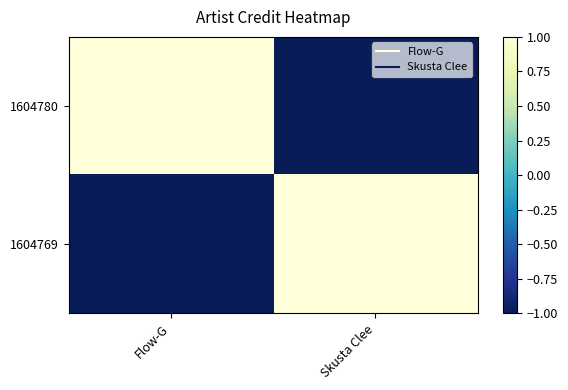

Count the number of categories in the chart.

2